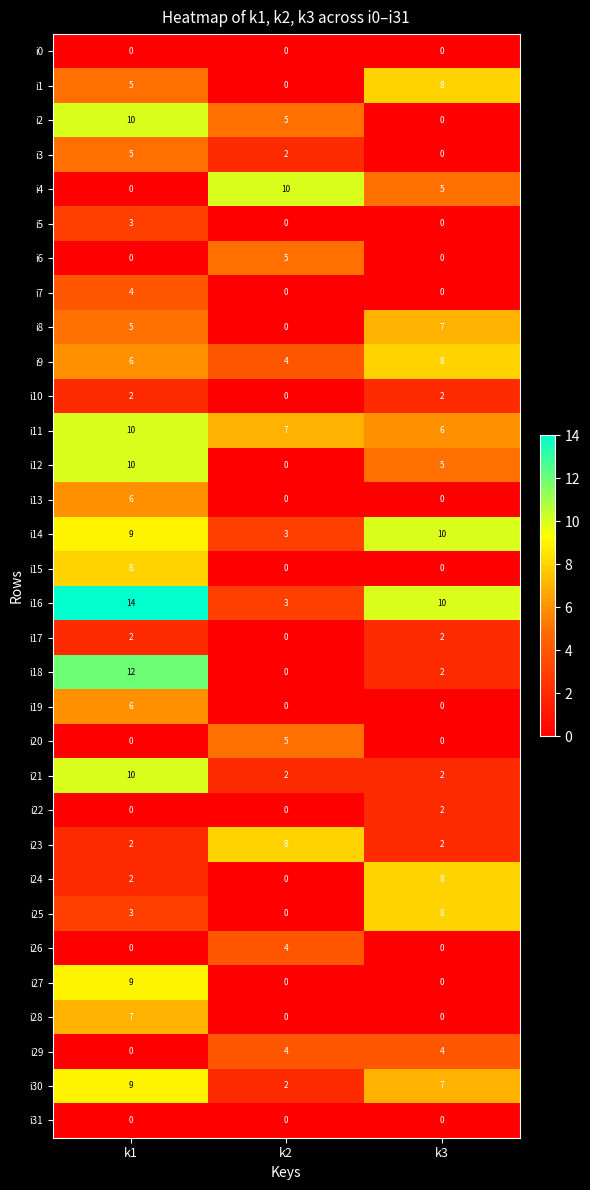

What is the maximum value for i16?

14